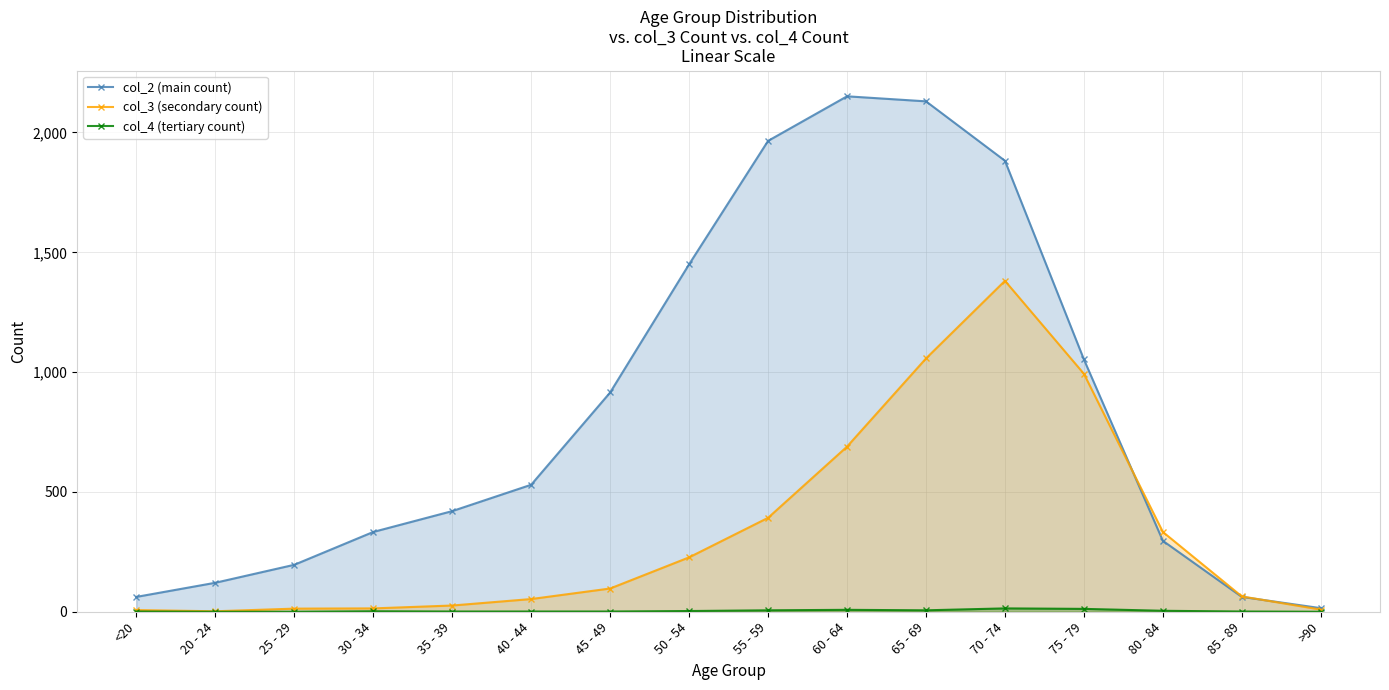

How many times do col_3 (secondary count) and col_2 (main count) cross each other?

2